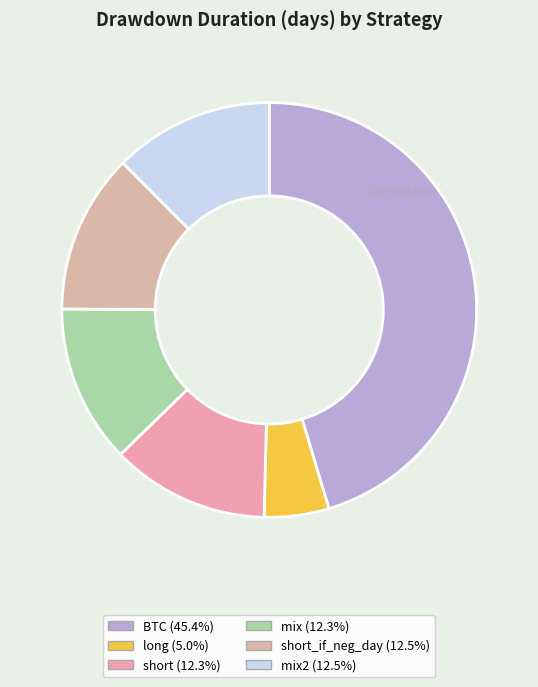

How many slices are in this pie chart?

6